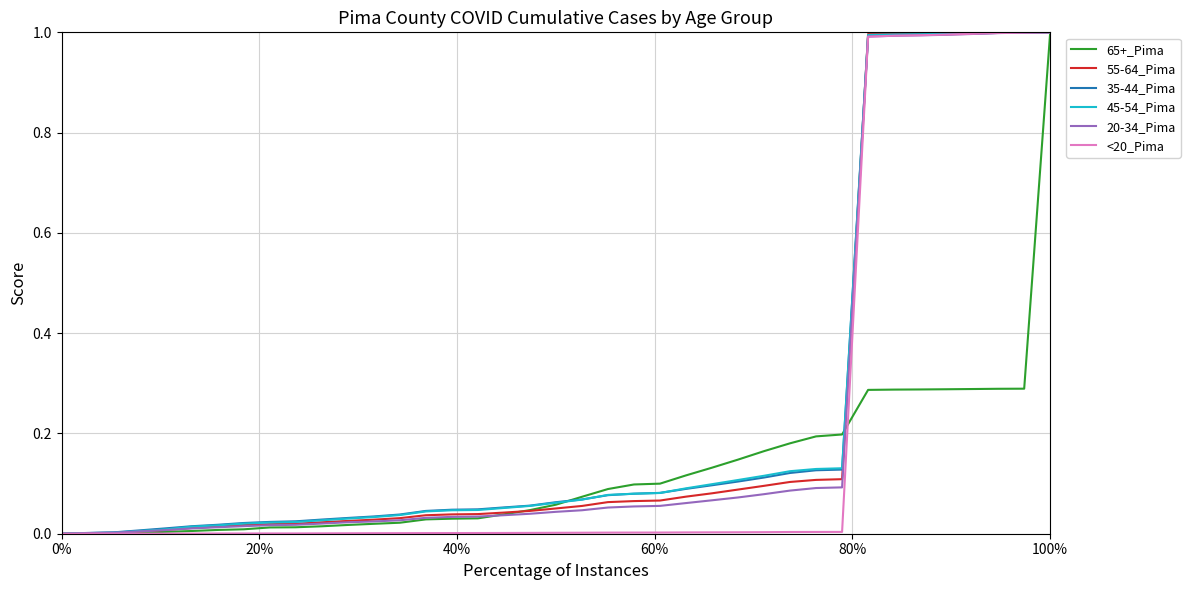

What is the greatest value displayed?

1.0